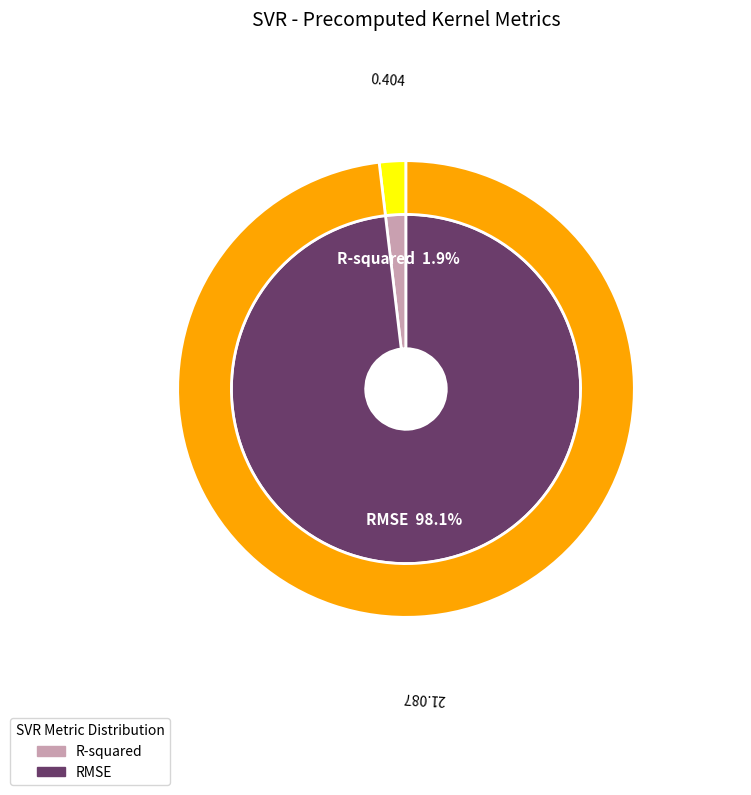

To the nearest percent, what percentage of the pie is RMSE?

98%